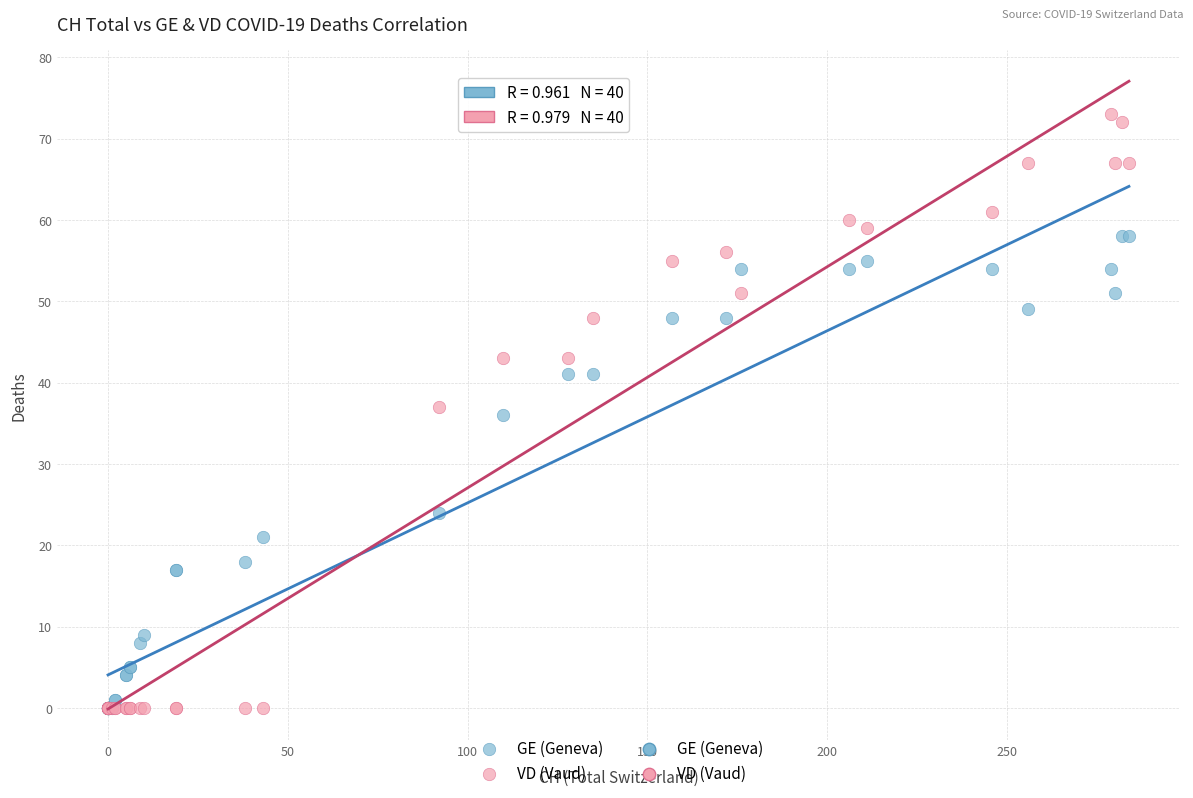

In the GE (Geneva) series, what Y value is closest to 29?

24